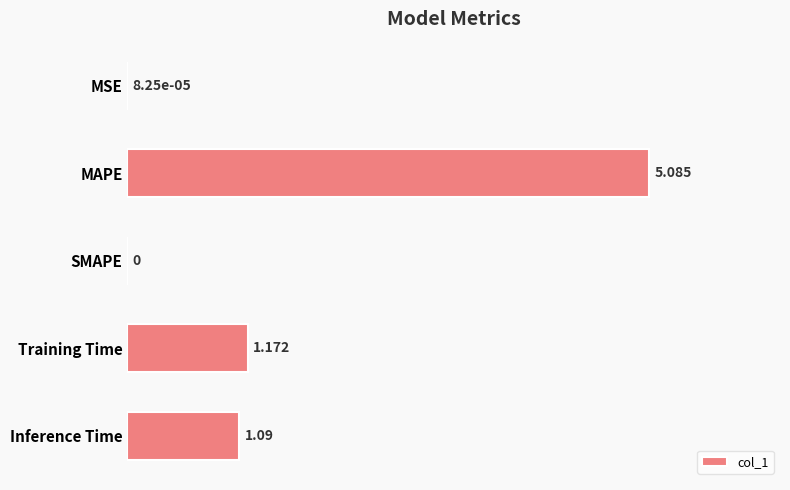

Between MAPE and Inference Time, which is larger?

MAPE